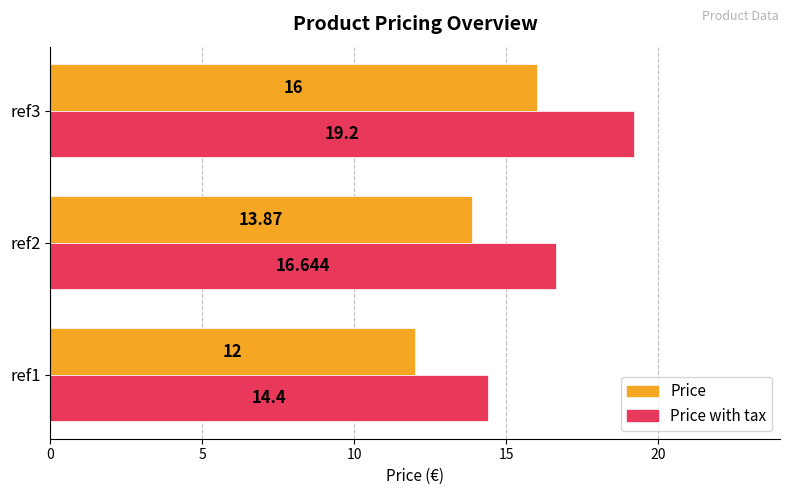

Rank the series at ref1 from highest to lowest value.

Price with tax, Price